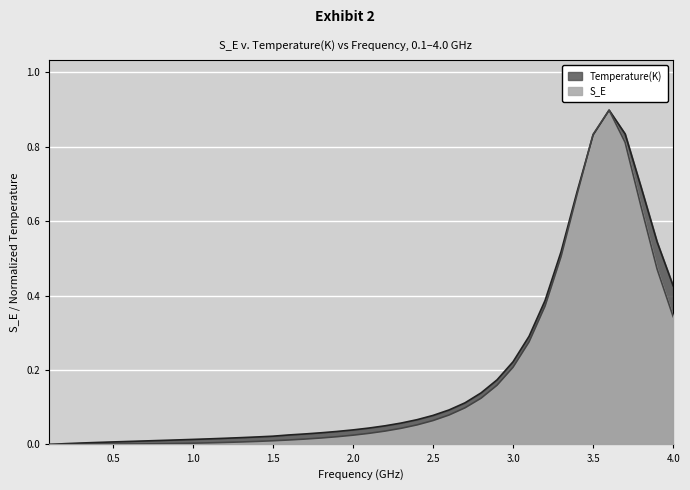

Is it true that Temperature(K) equals 1.4 at 3.5?

False